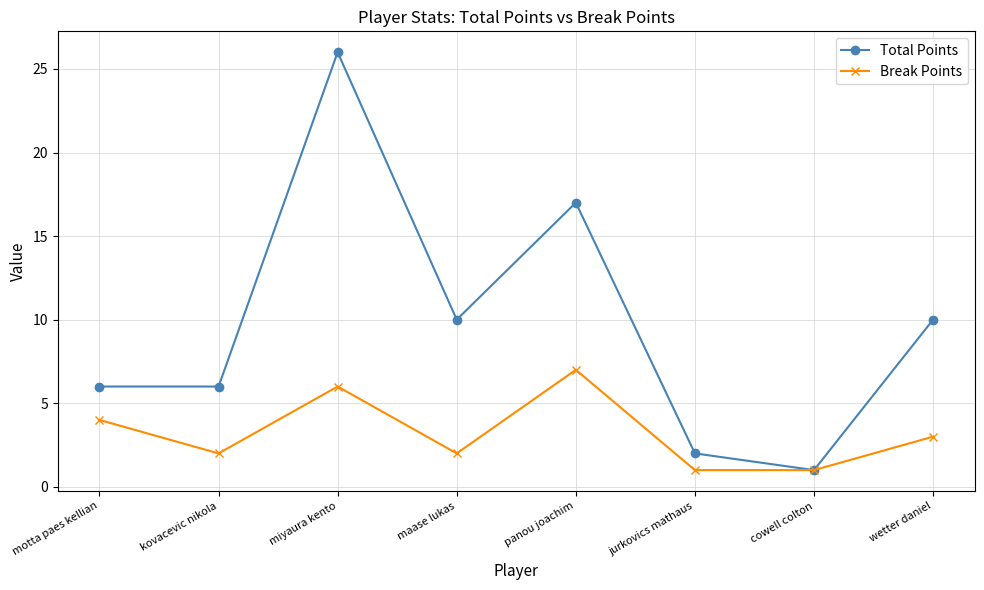

In Total Points, how many points are higher than both neighbors (excluding endpoints)?

2